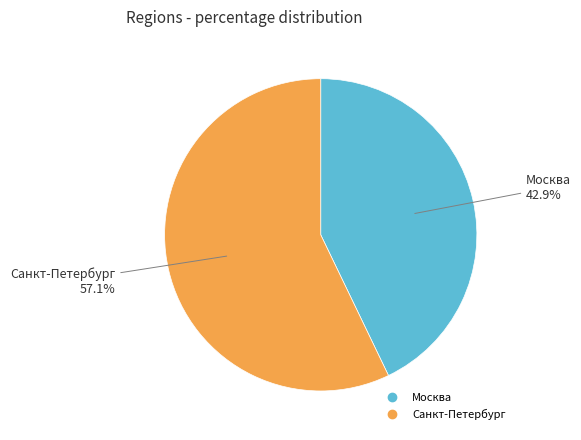

What percentage is the Москва slice, to the nearest percent?

43%